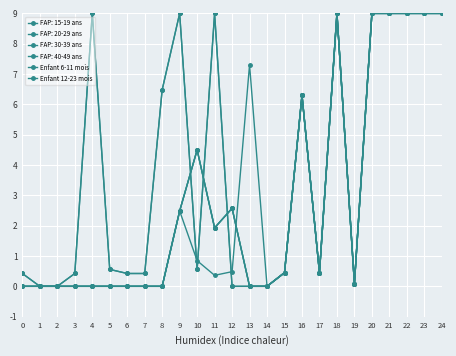

Does the chart have visible grid lines?

Yes